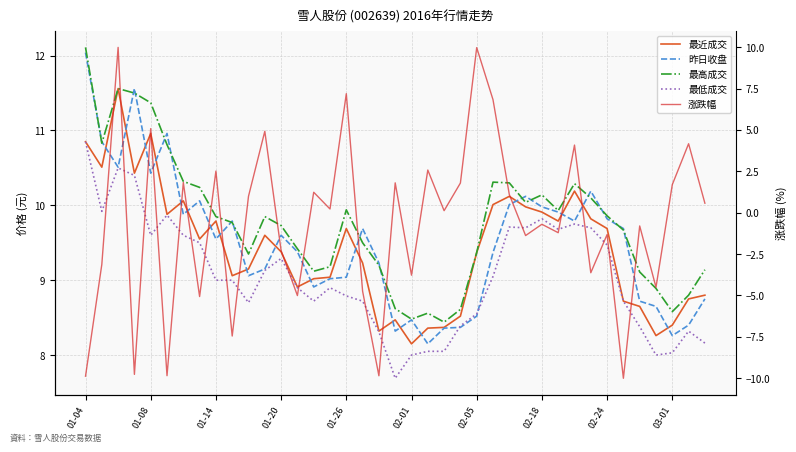

True or false: 涨跌幅 has more than 2 points higher than both neighbors.

True